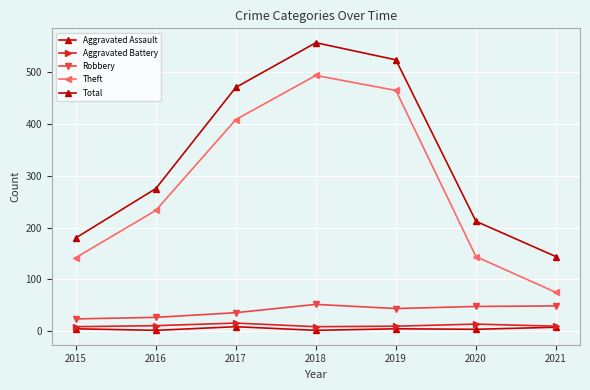

How many values in the Theft series are below 233?

3